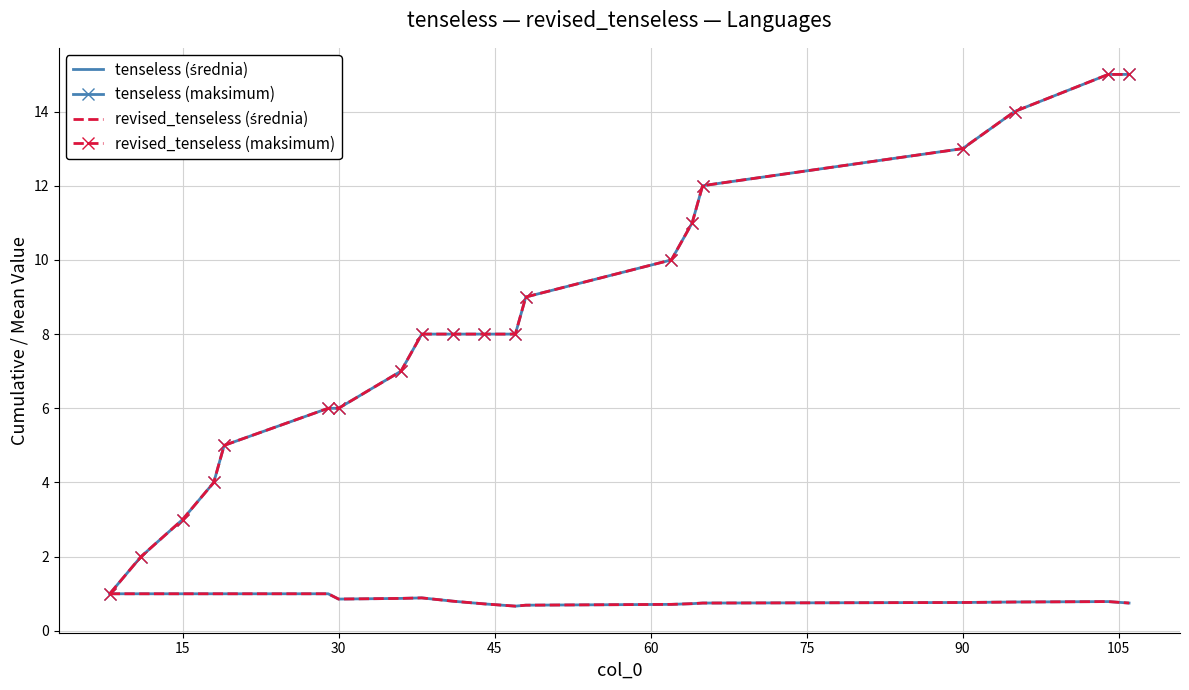

What are all the series names shown in the legend?

tenseless (średnia), tenseless (maksimum), revised_tenseless (średnia), revised_tenseless (maksimum)